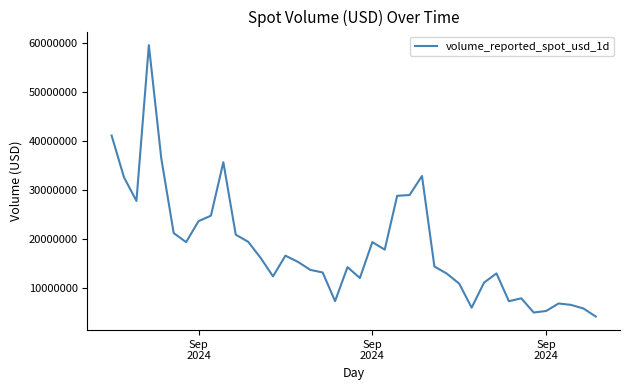

What is the minimum value shown in the chart?

4166828.5